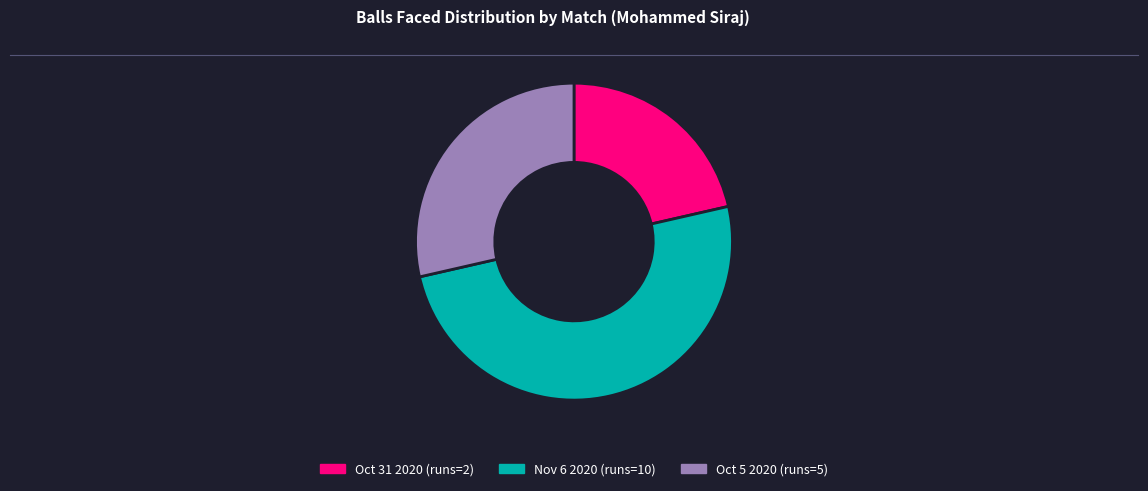

How many slices are in this pie chart?

3